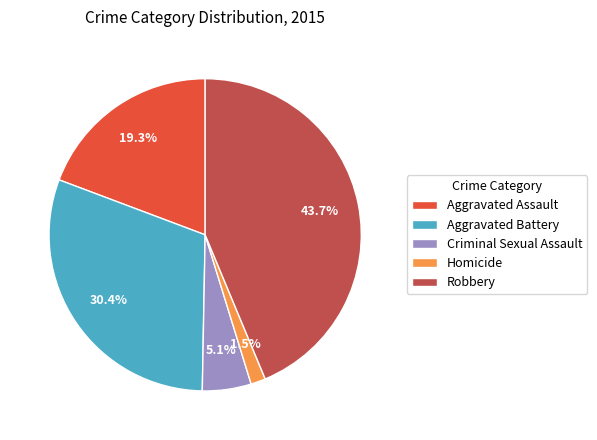

True or false: Aggravated Assault accounts for 19% of the total.

True